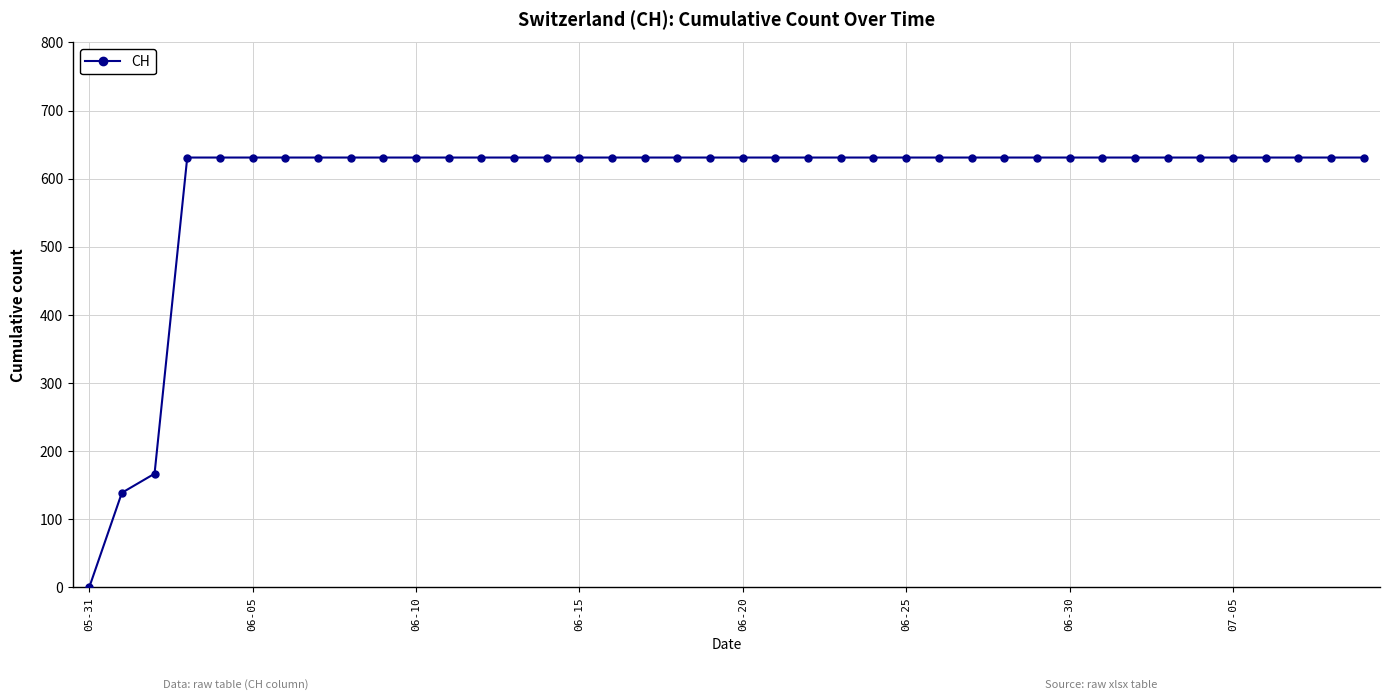

What is the difference between the second highest and second lowest values?

492